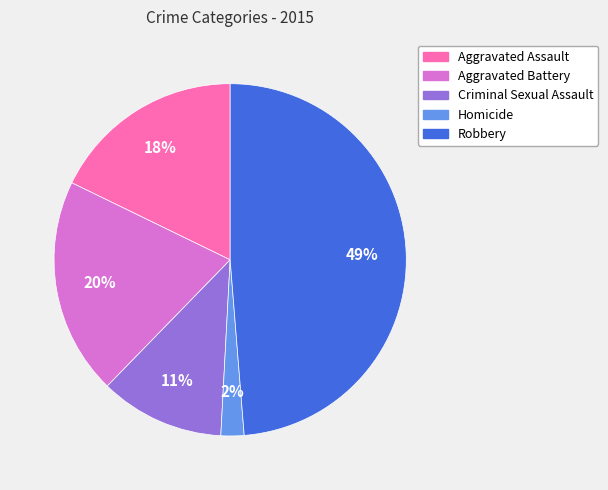

Rank the categories by value from lowest to highest.

Homicide, Criminal Sexual Assault, Aggravated Assault, Aggravated Battery, Robbery